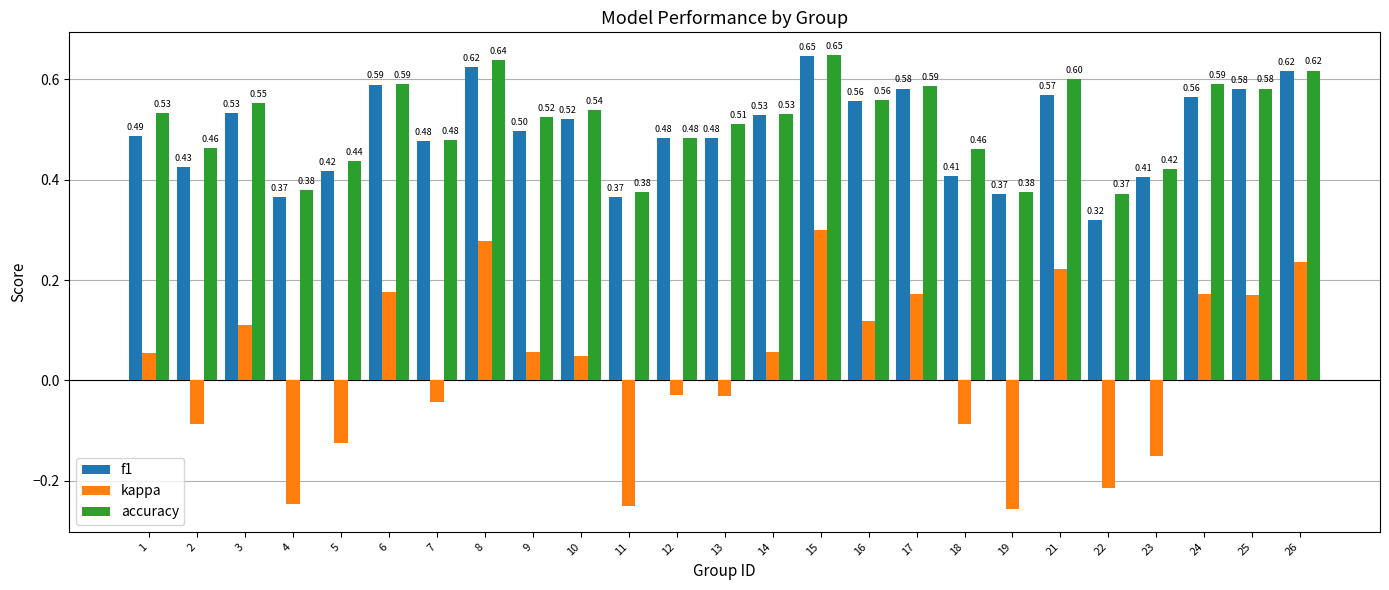

What is the sum of the f1 values at 7 and 26?

1.1